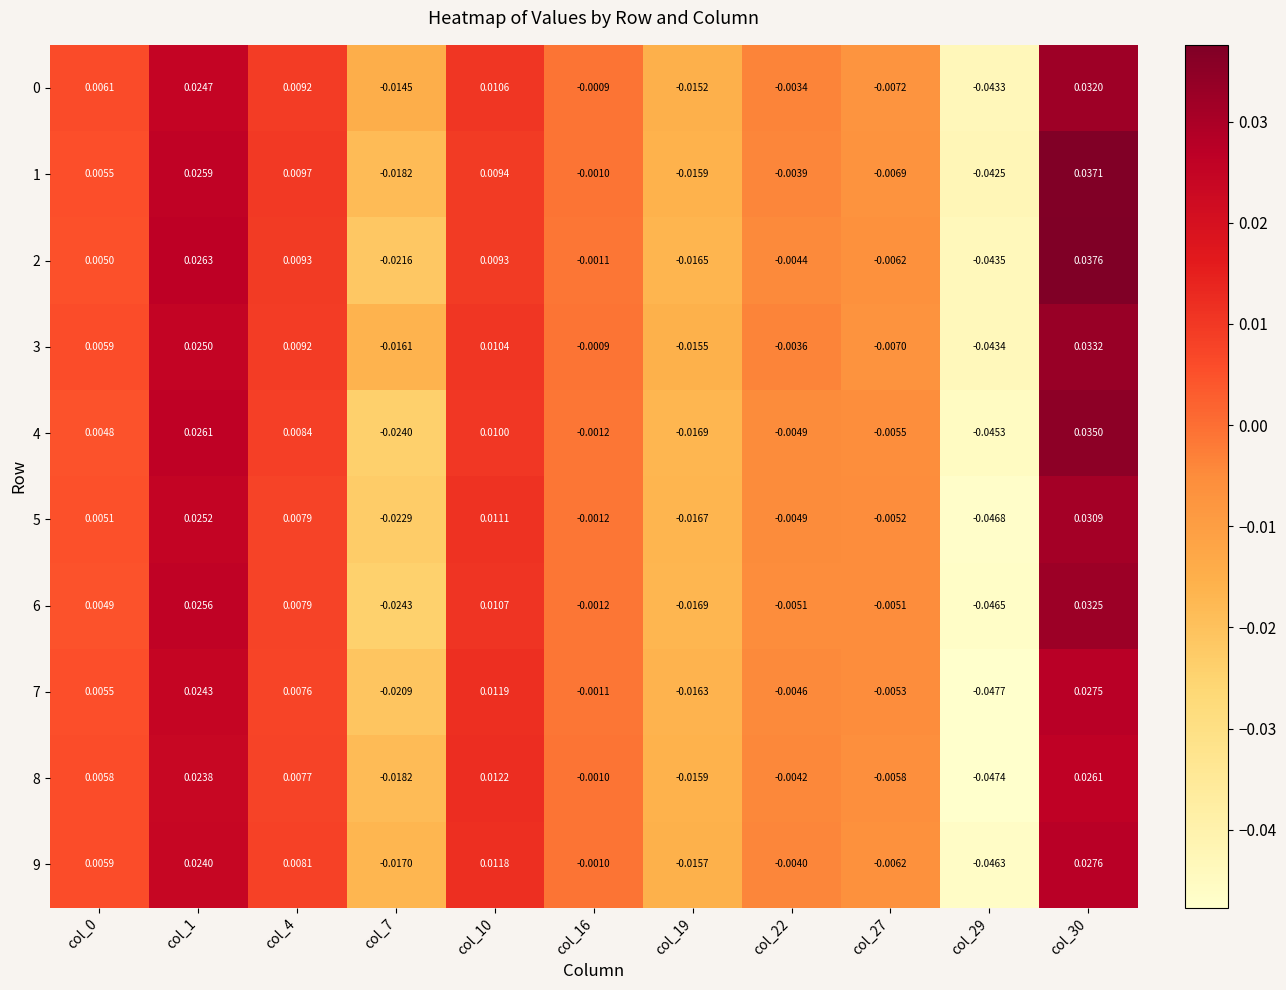

Is the value of 0 at col_0 greater than the value of 6 at col_30?

No